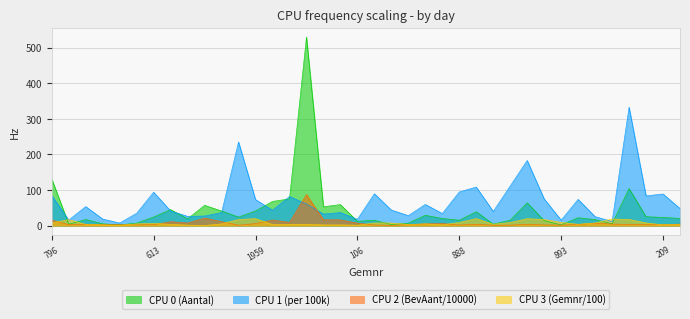

Count the number of data series in this chart.

4